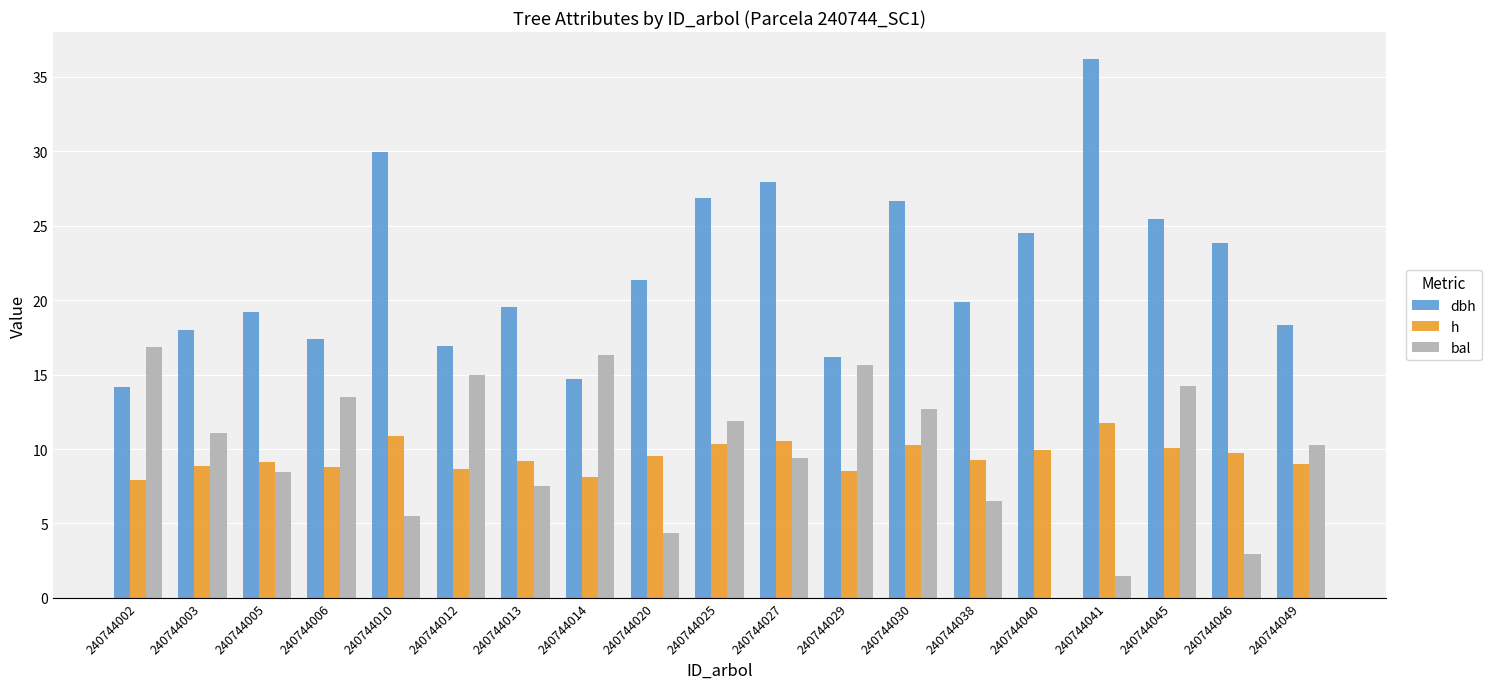

Which series has the largest total across all categories?

dbh